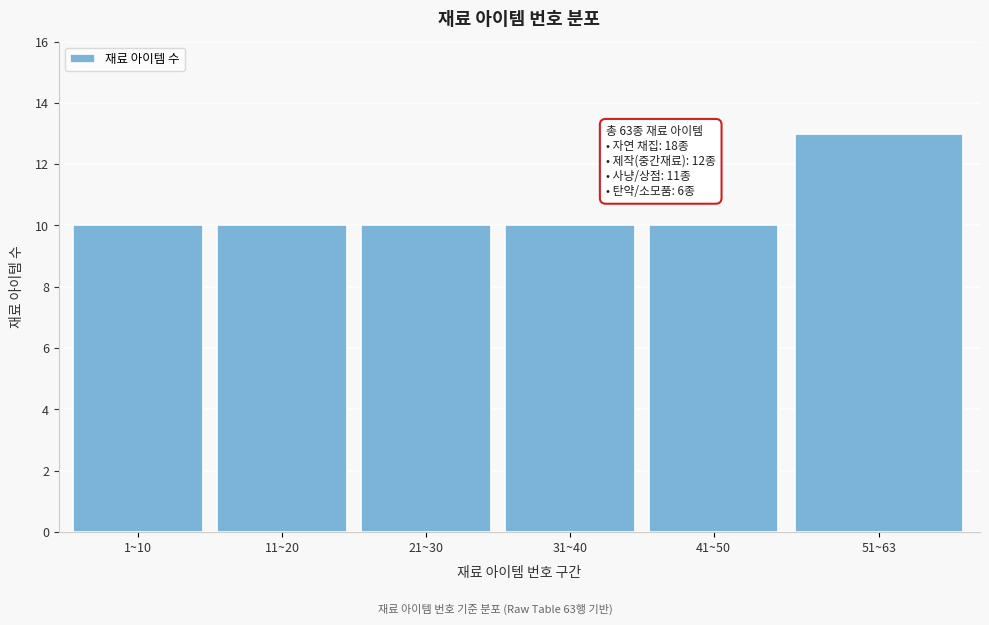

Reading left to right, transcribe all the data shown in this chart.

1~10=10	11~20=10	21~30=10	31~40=10	41~50=10	51~63=13